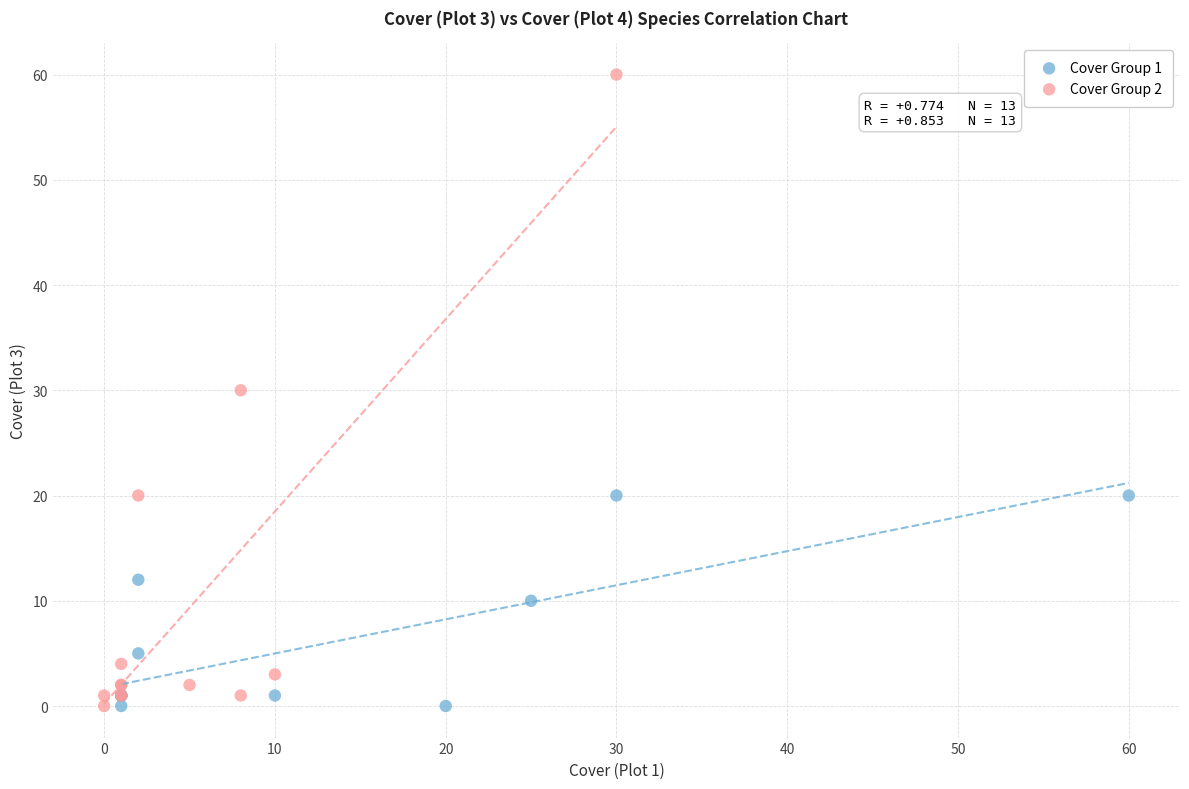

Which series reaches the maximum Y coordinate?

Cover Group 2